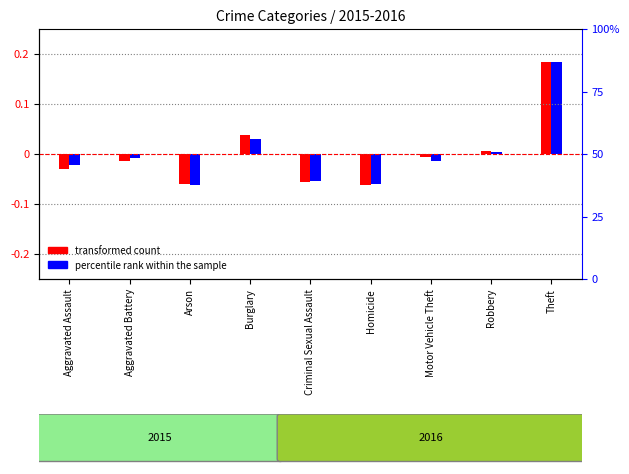

Reading left to right, what are all the values shown in this chart?

transformed count: -0.0	-0.0	-0.1	0.0	-0.1	-0.1	-0.0	0.0	0.2
percentile rank within the sample: -0.0	-0.0	-0.1	0.0	-0.1	-0.1	-0.0	0.0	0.2